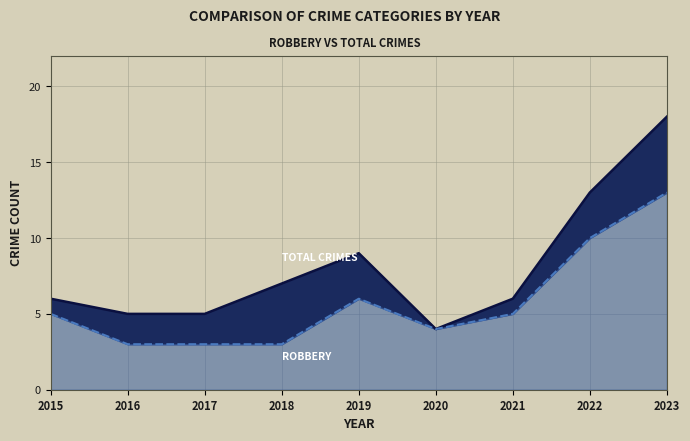

At how many categories does at least one series exceed 5?

6